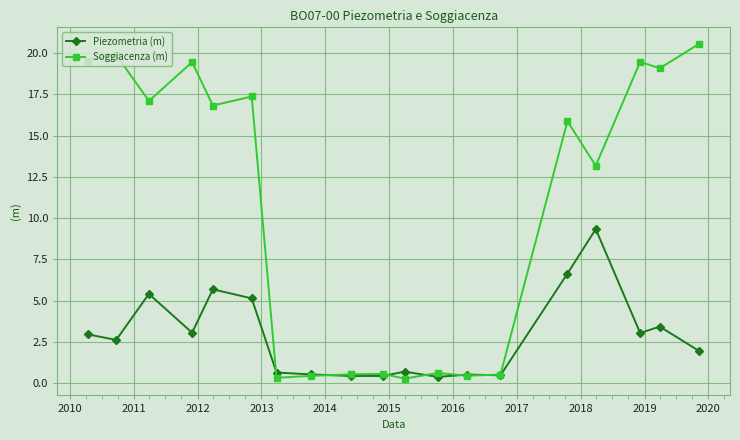

Which series has the widest spread of values?

Soggiacenza (m)